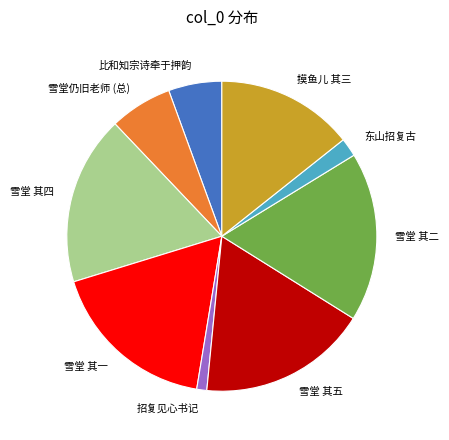

Combined, do 摸鱼儿 其三 and 雪堂仍旧老师 (总) account for over 50%?

No